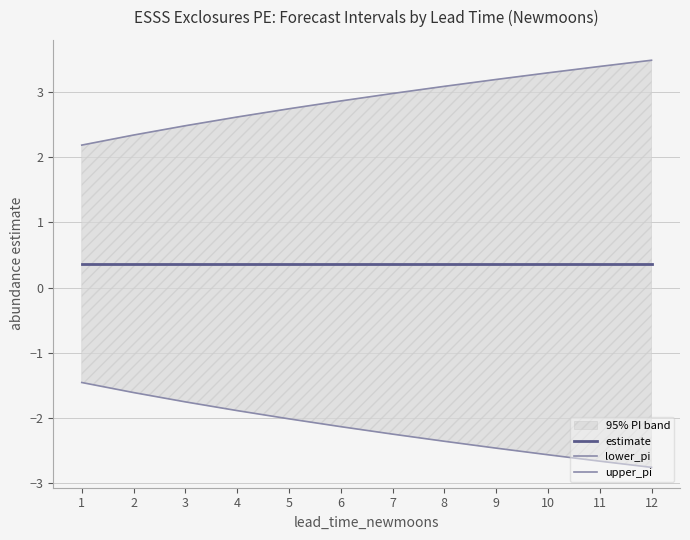

What is the sum of the estimate values at 5 and 1?

0.7